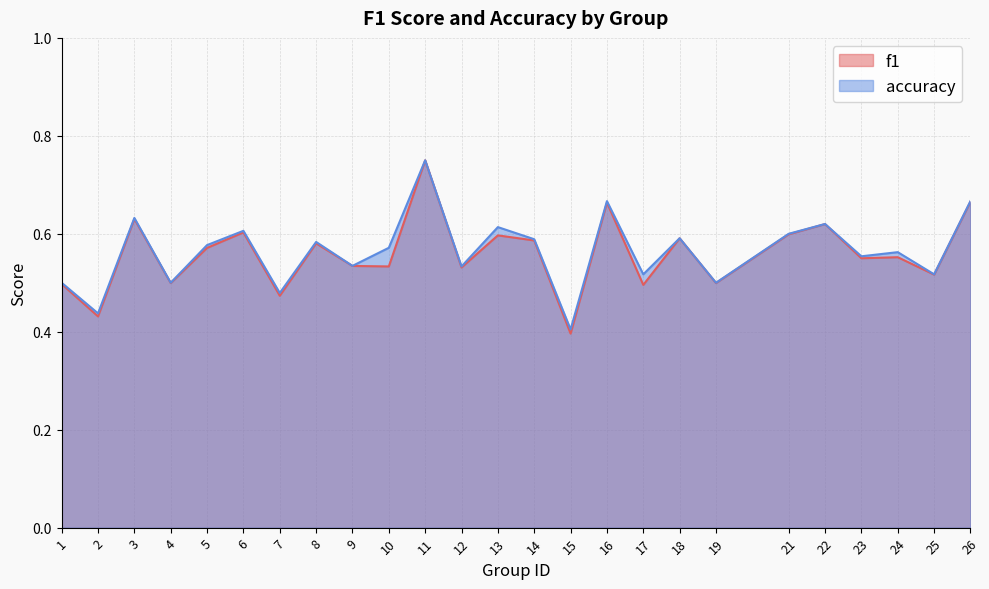

Rank the series by their average value, from highest to lowest.

accuracy, f1